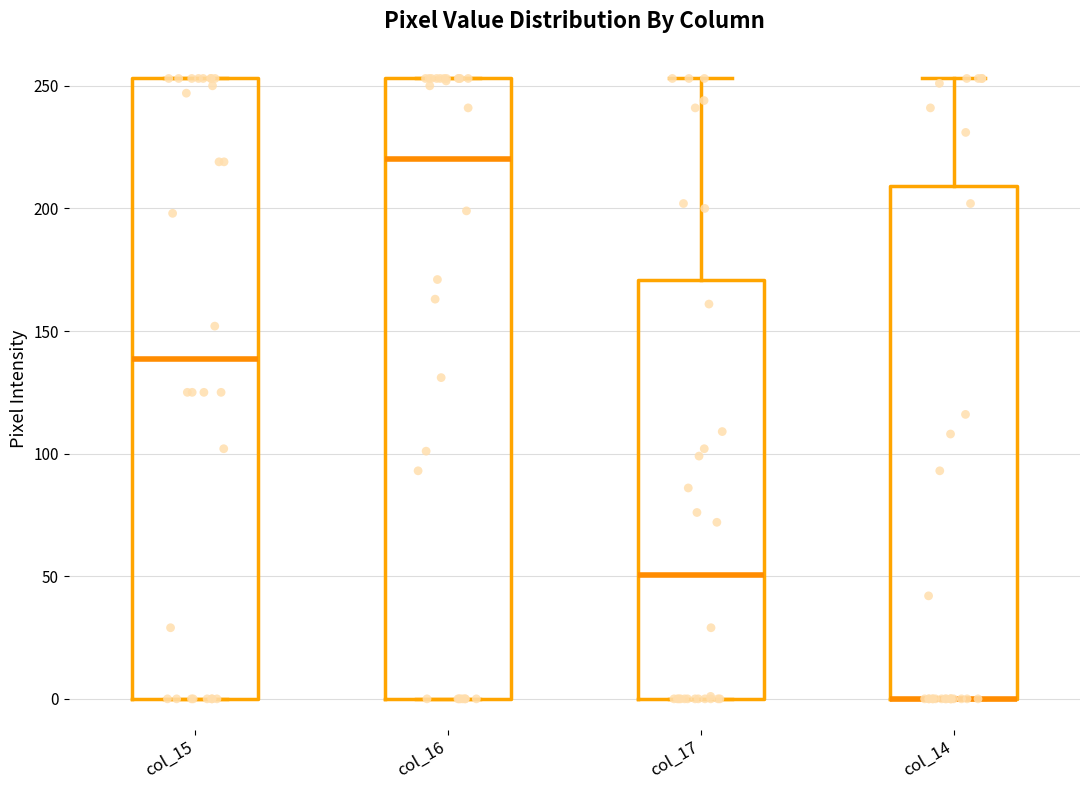

Where is the upper edge of the box for col_14 on the y-axis? The values are not printed on the chart, so give them approximately, as read against the axis.

210